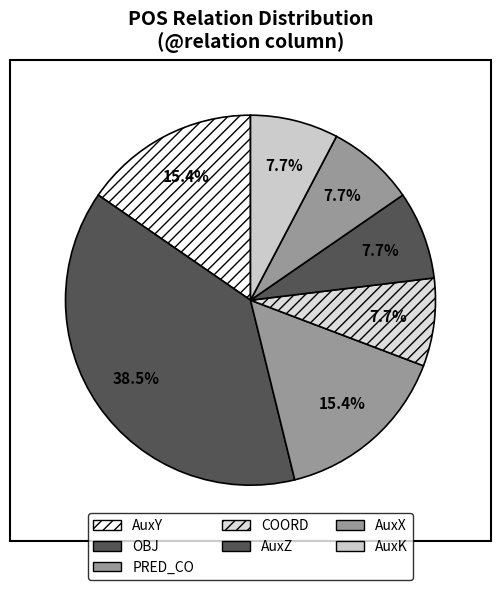

True or false: COORD accounts for 1% of the total.

False